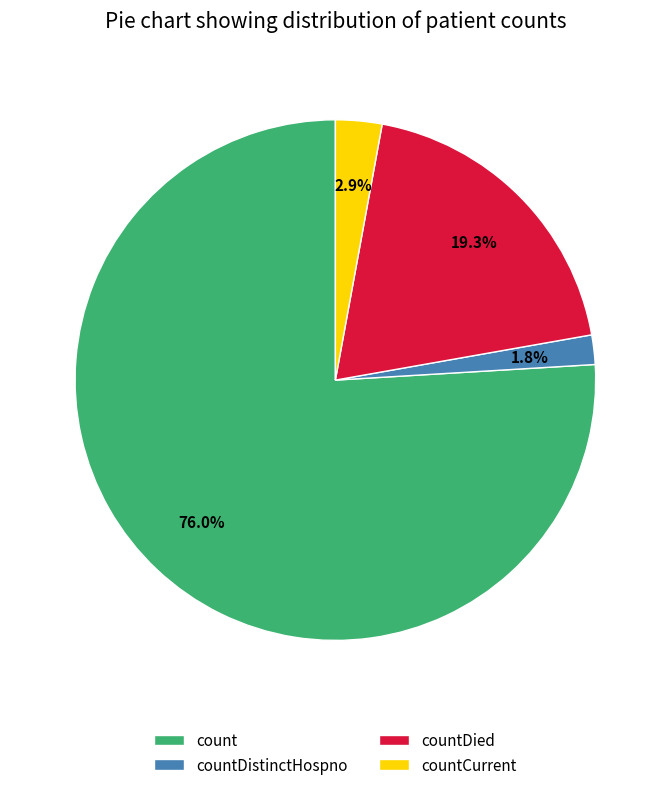

To the nearest percent, what is the difference between the largest and smallest slice percentages?

74%